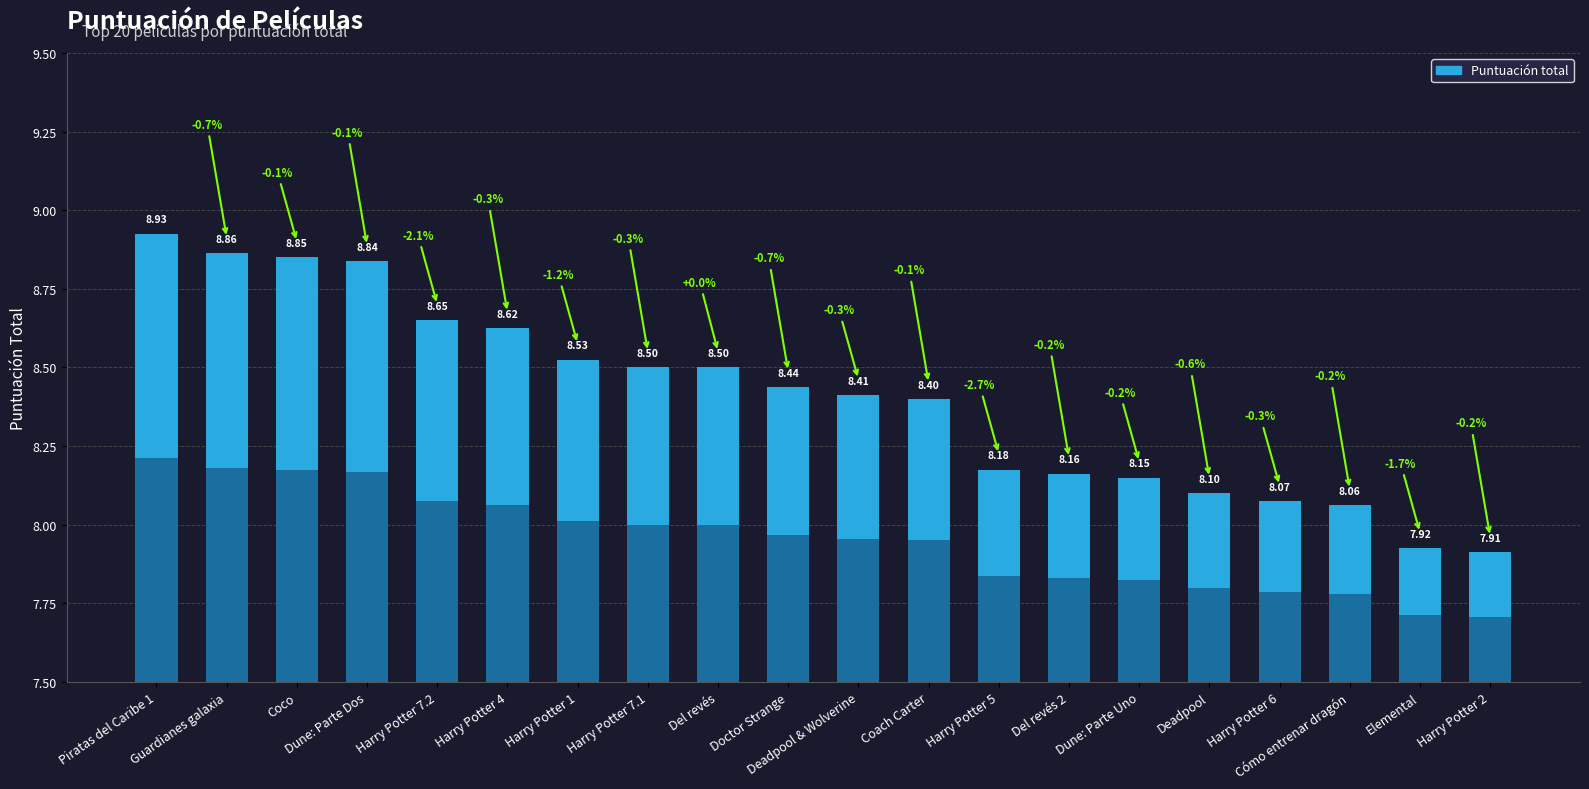

Is it true that the value at Del revés 2 is 13.4?

False